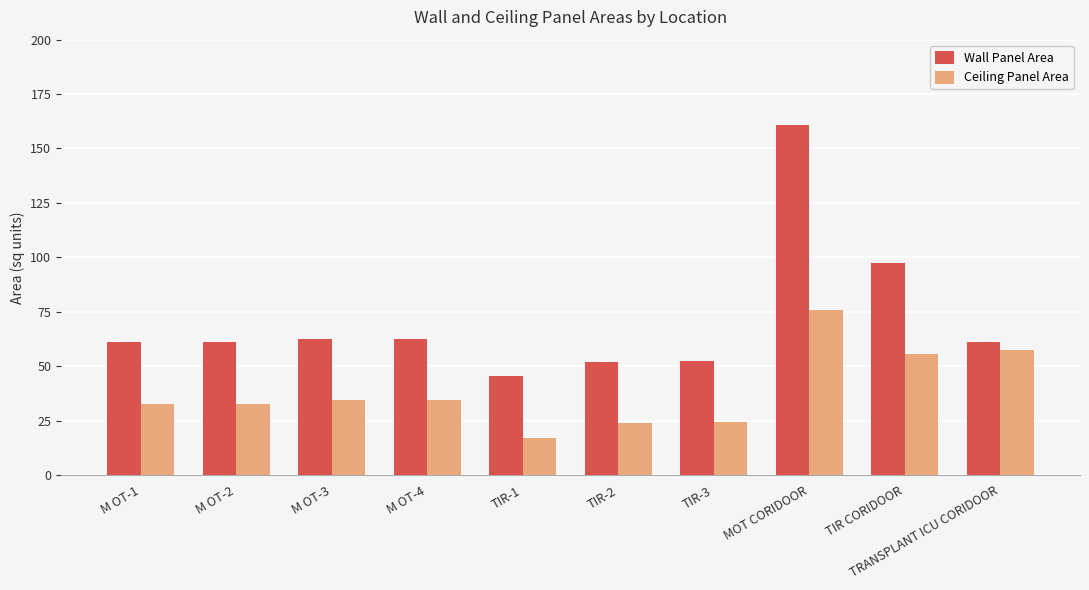

True or false: Wall Panel Area has a value of 62.5 at M OT-4.

True